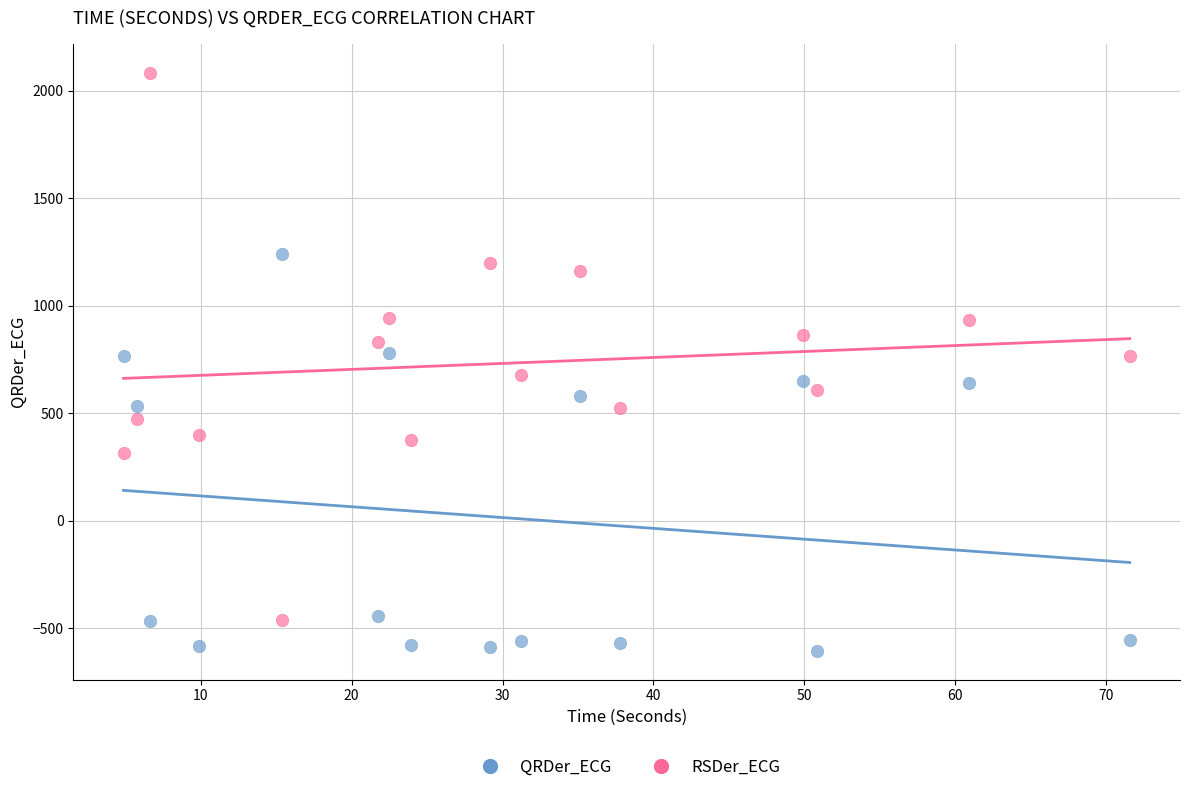

Which series contains the highest Y value?

RSDer_ECG